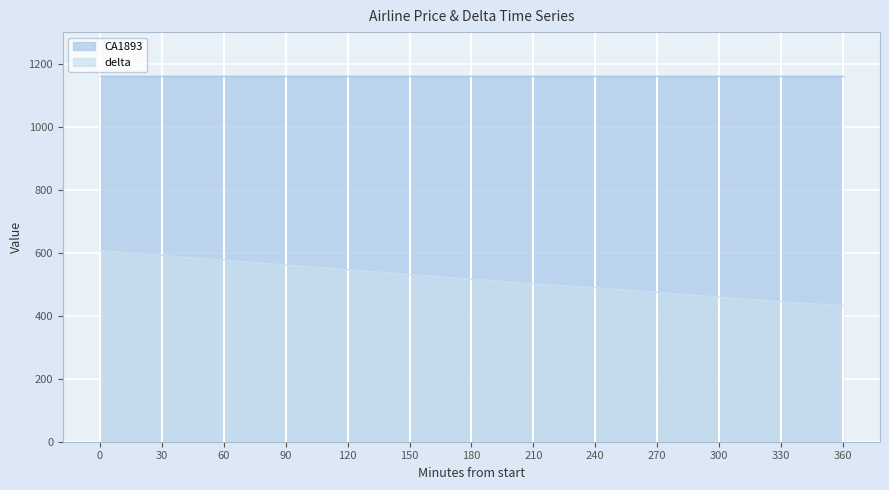

List the labels in order of value, largest first.

0, 30, 60, 90, 120, 150, 180, 210, 240, 270, 300, 330, 360